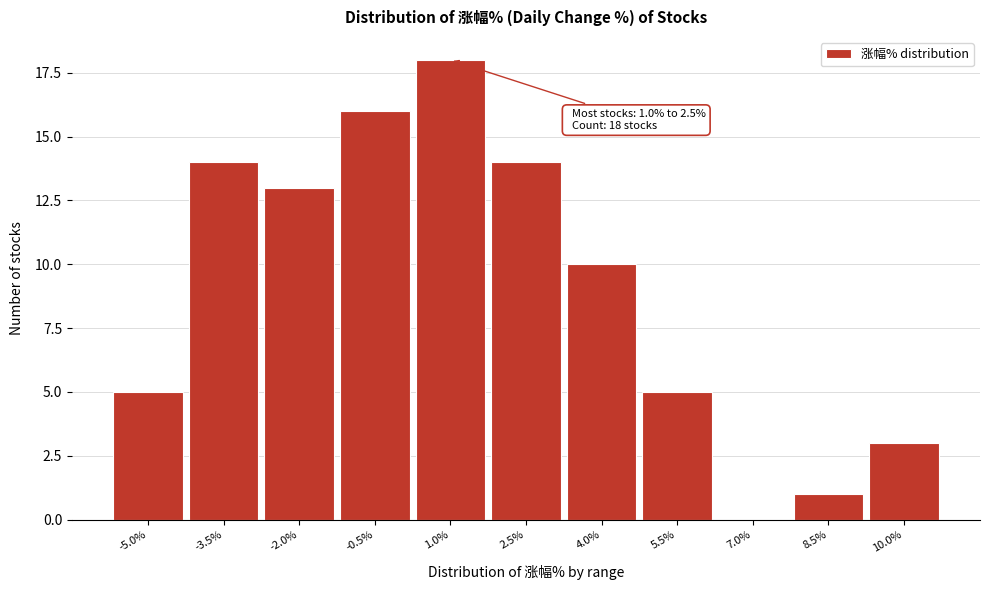

Reading left to right, what are all the values shown in this chart?

-5.0%=5	-3.5%=14	-2.0%=13	-0.5%=16	1.0%=18	2.5%=14	4.0%=10	5.5%=5	7.0%=0	8.5%=1	10.0%=3